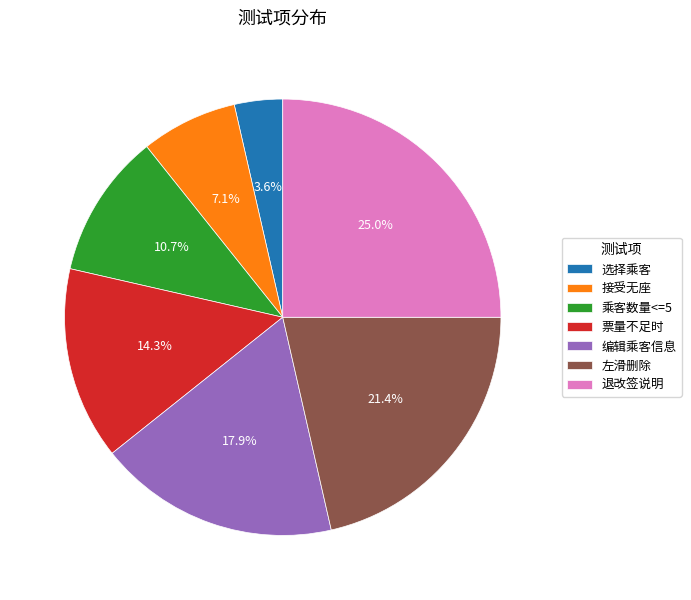

Count the number of slices in the pie.

7